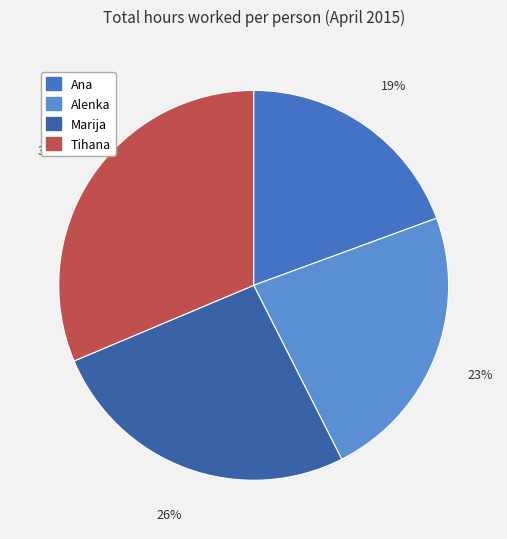

To the nearest percent, what is the combined percentage of Ana and Tihana?

51%